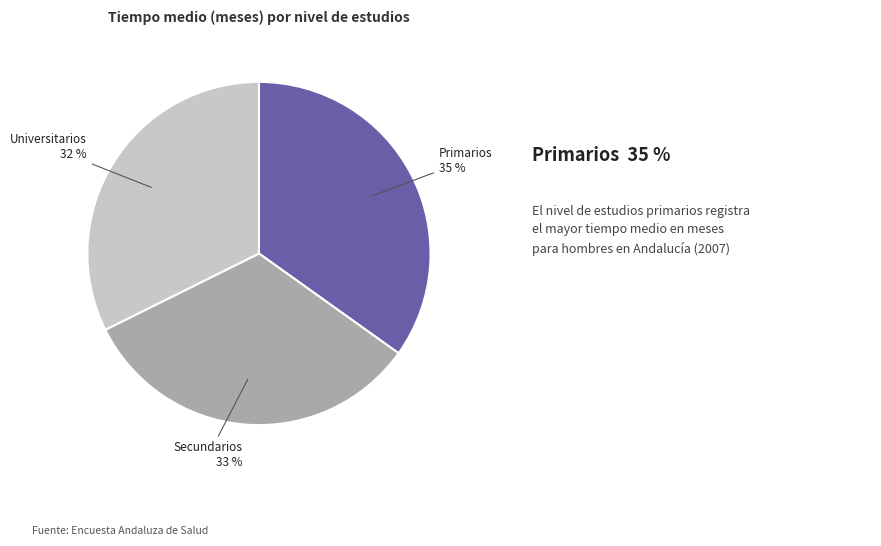

Which category has the biggest portion of the pie?

Primarios